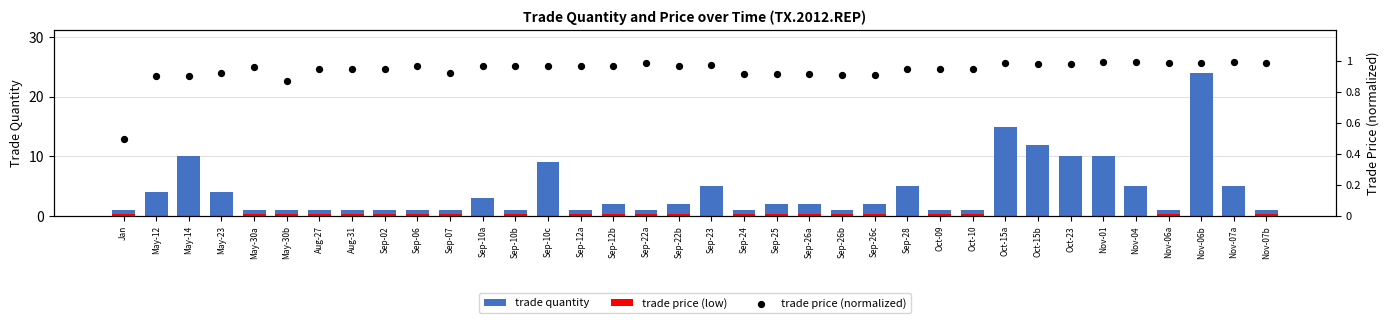

At how many categories does at least one series exceed 2?

14